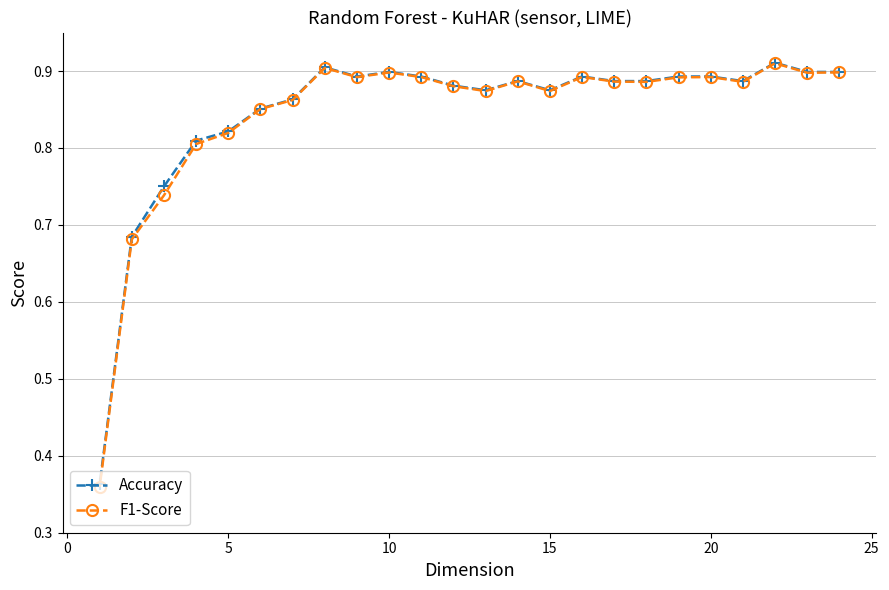

At how many categories does at least one series exceed 0?

24